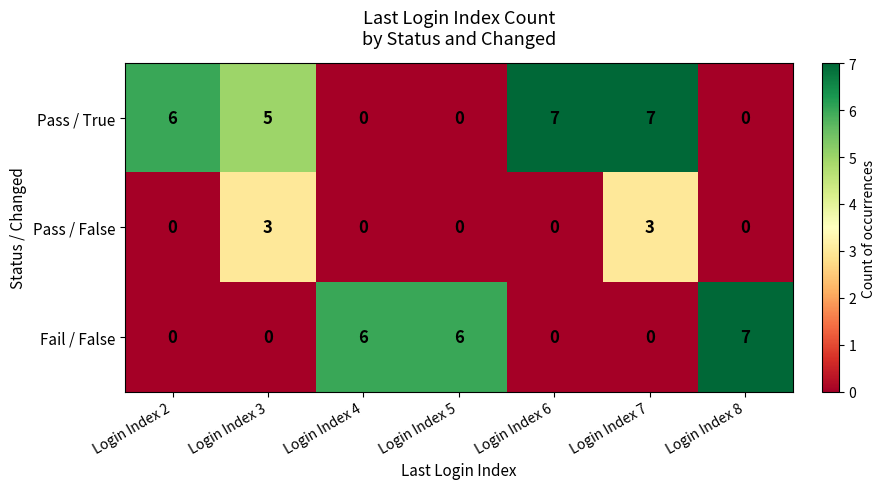

Where is Pass / True nearest to the value 3?

Login Index 3